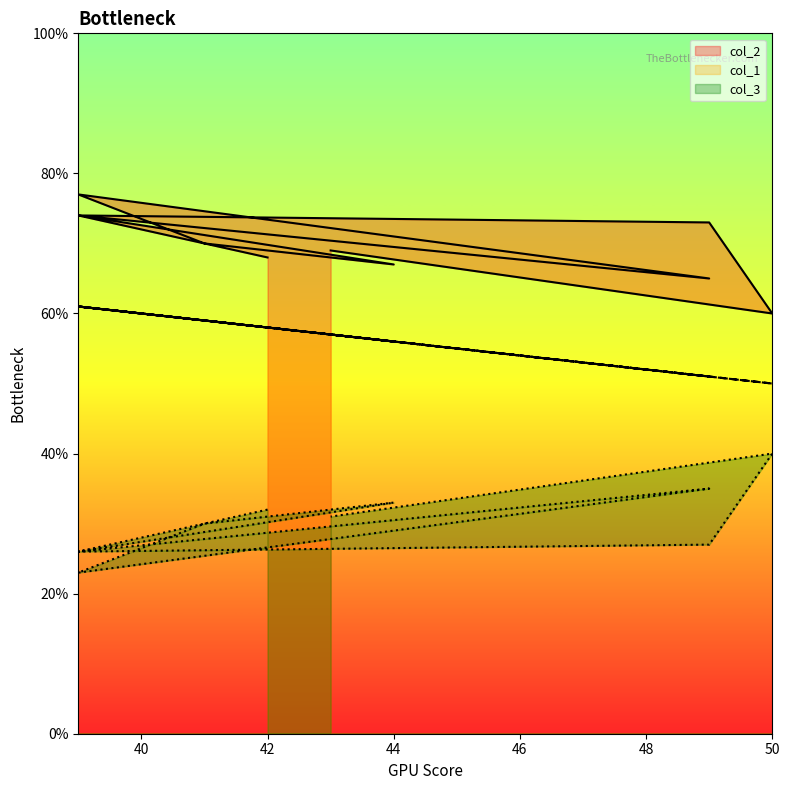

What is the highest value of the col_2 series?

77